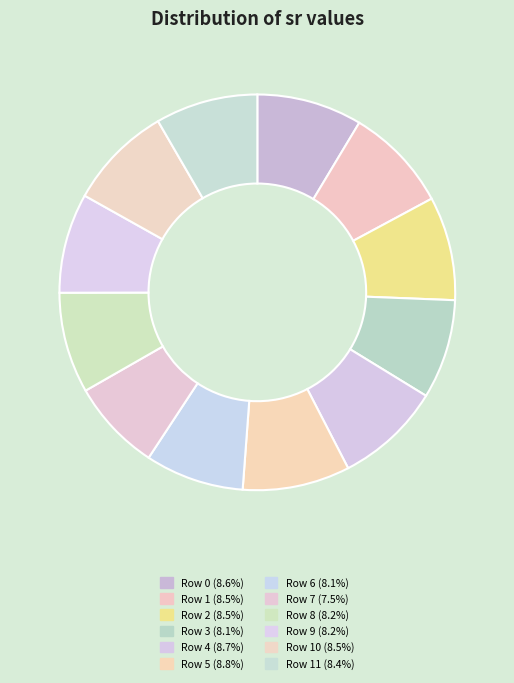

How many segments does this pie chart have?

12